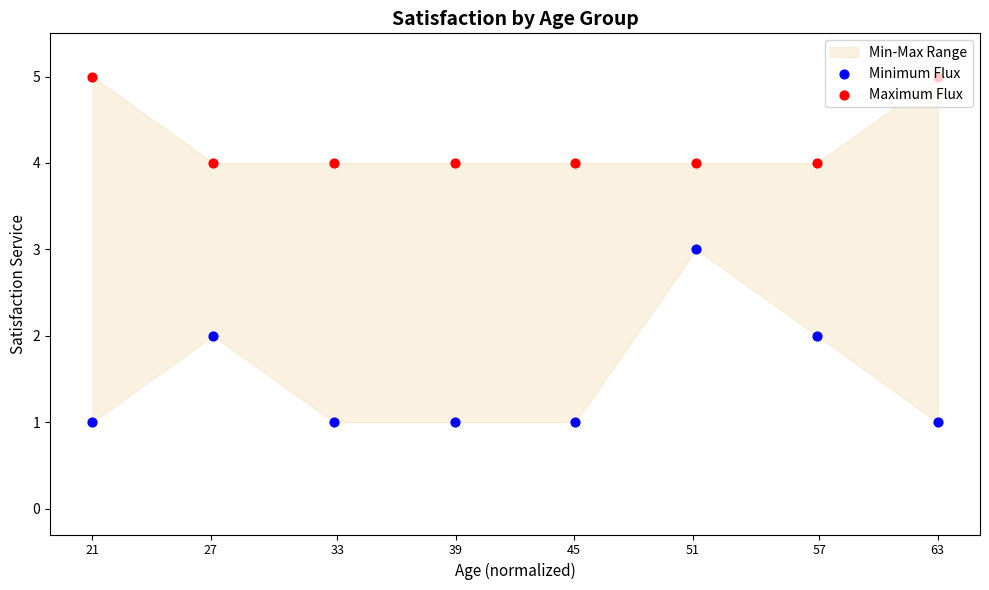

What is the total value across all series at 51?

7